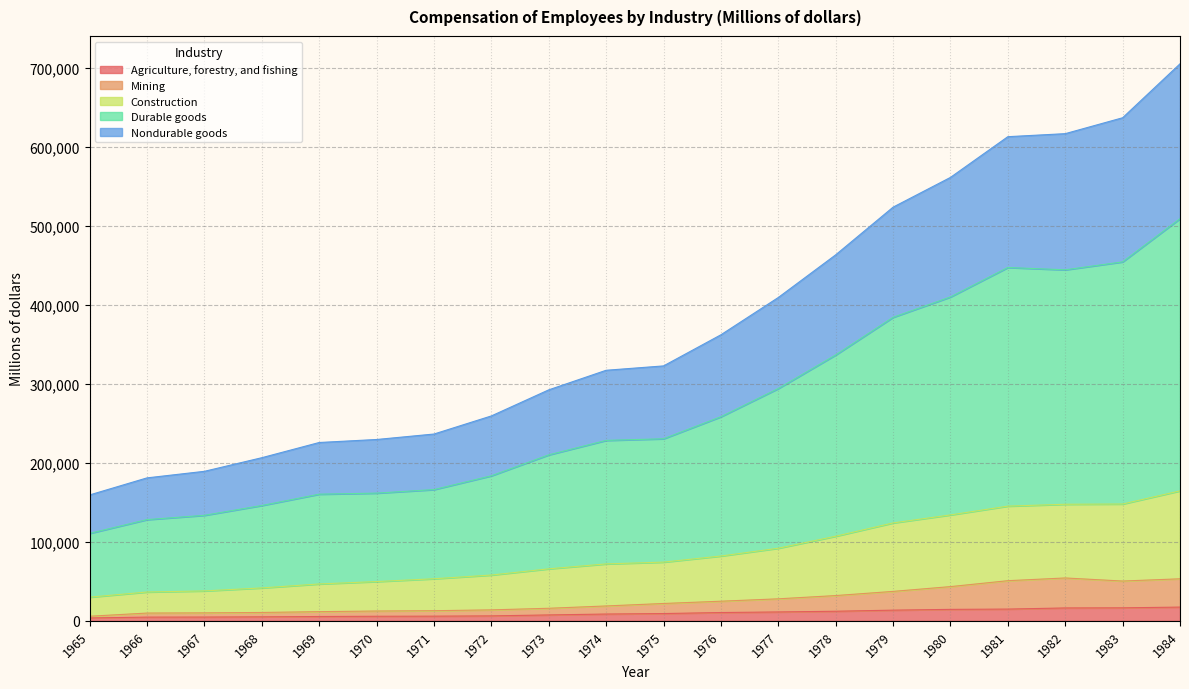

Where does the Agriculture, forestry, and fishing series first go above 9200?

1976